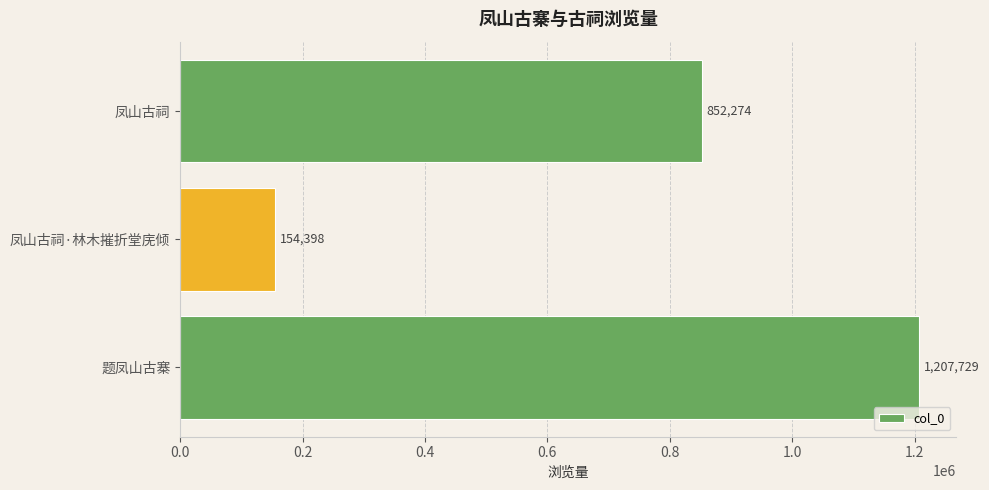

Between 凤山古祠·林木摧折堂庑倾 and 题凤山古寨, which is larger?

题凤山古寨